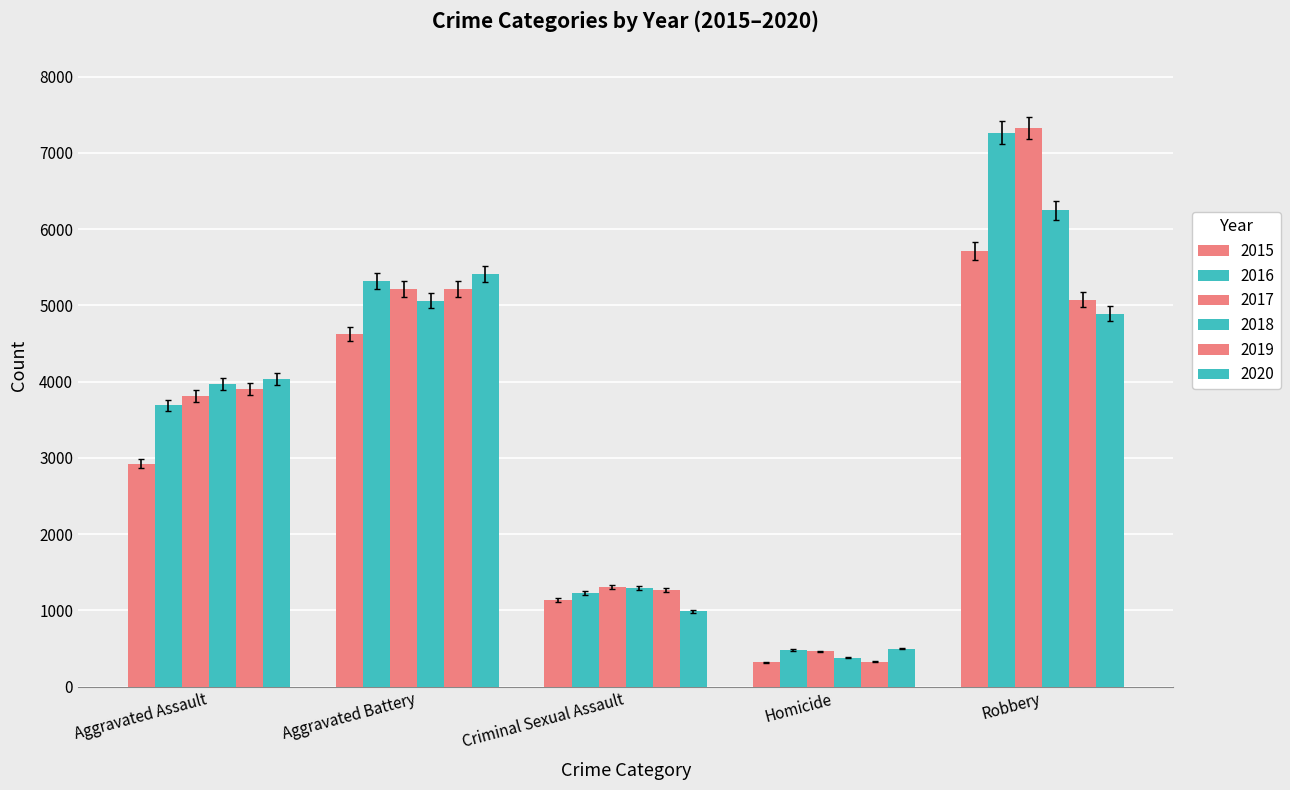

How many categories are shown in the chart?

5